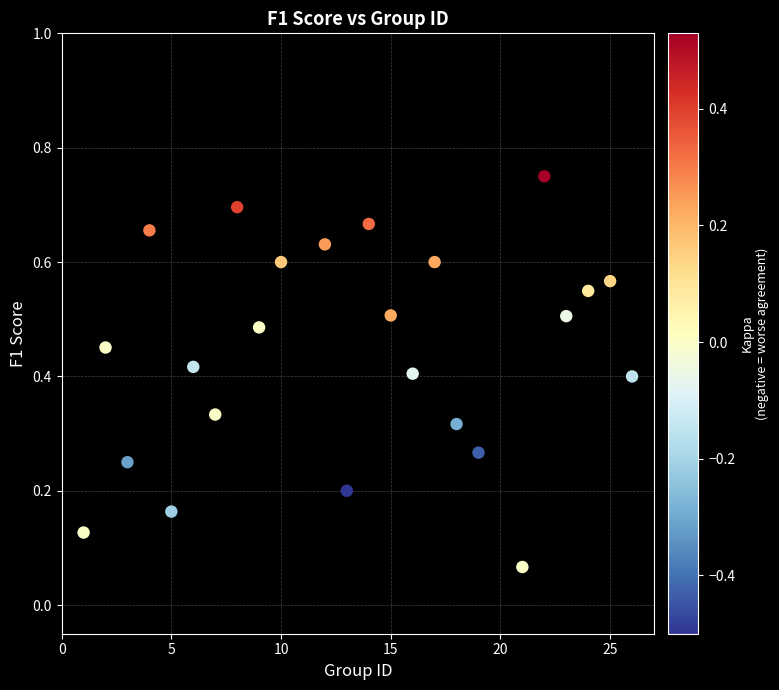

What is the range of X values (max minus min)?

25.0